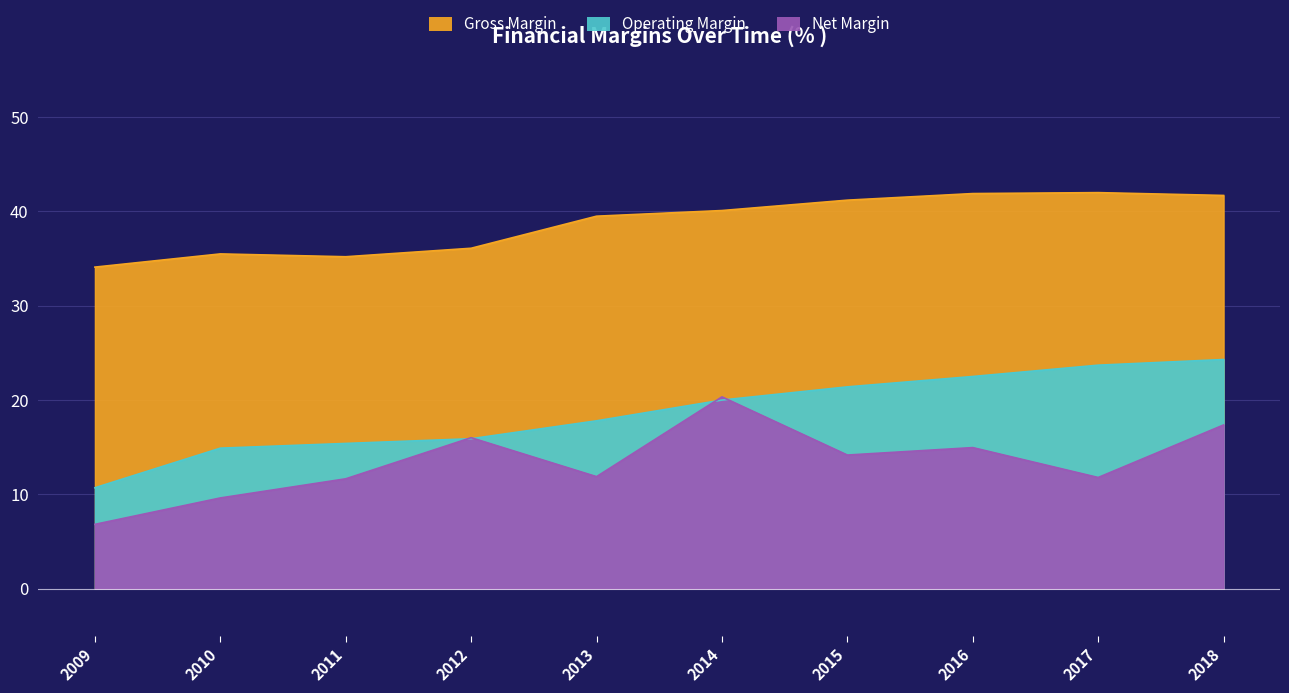

How many values in the Operating Margin series are below 20?

5